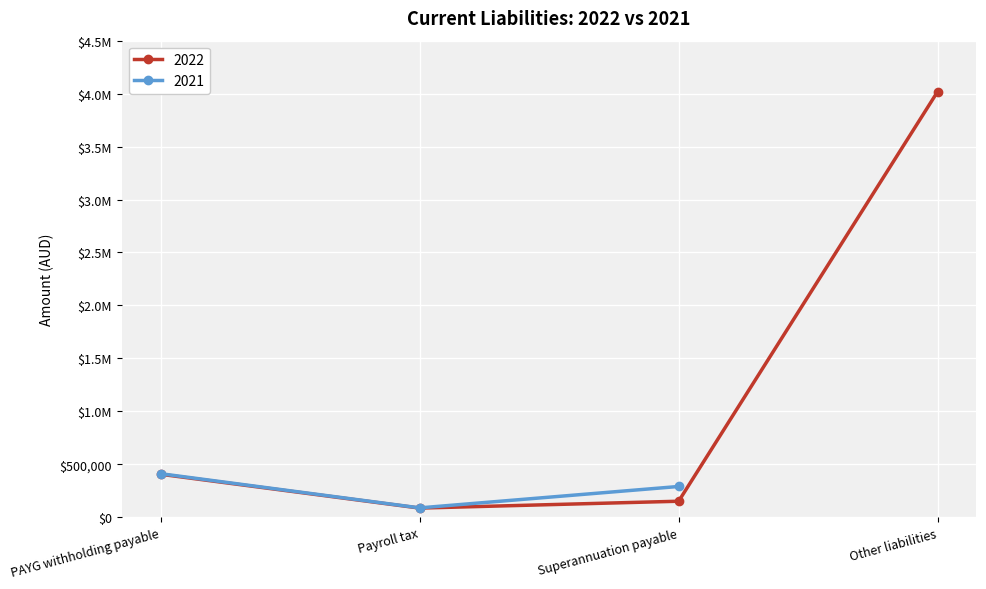

True or false: the data shows 405462 at PAYG withholding payable.

True